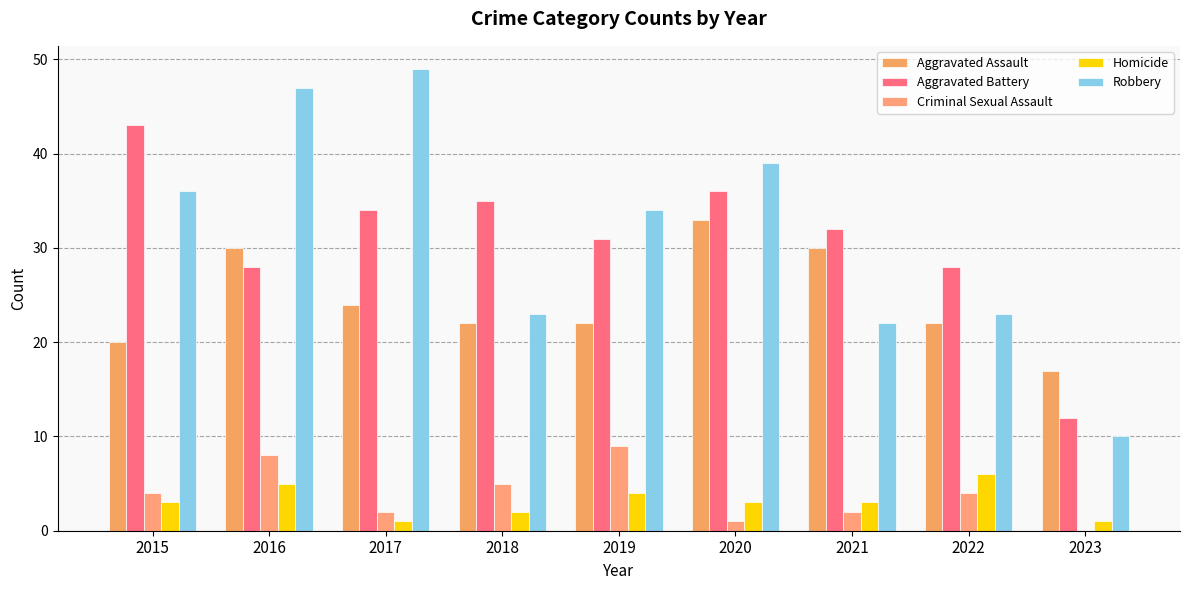

How many groups of bars are there?

9